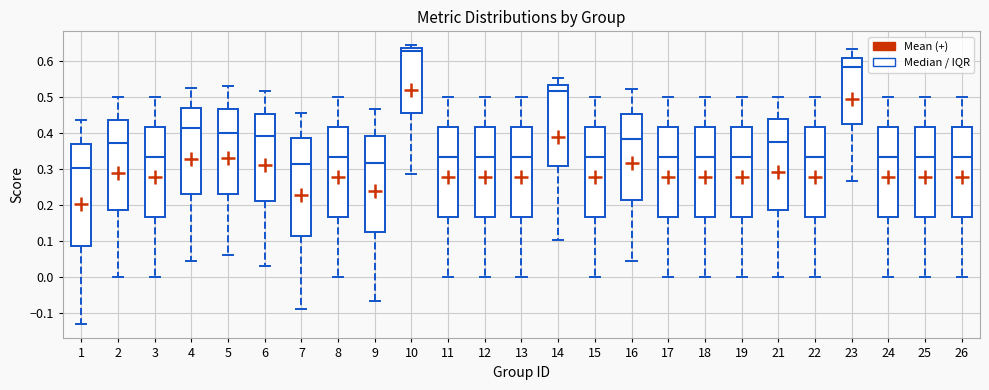

Which box has the highest median line?

10